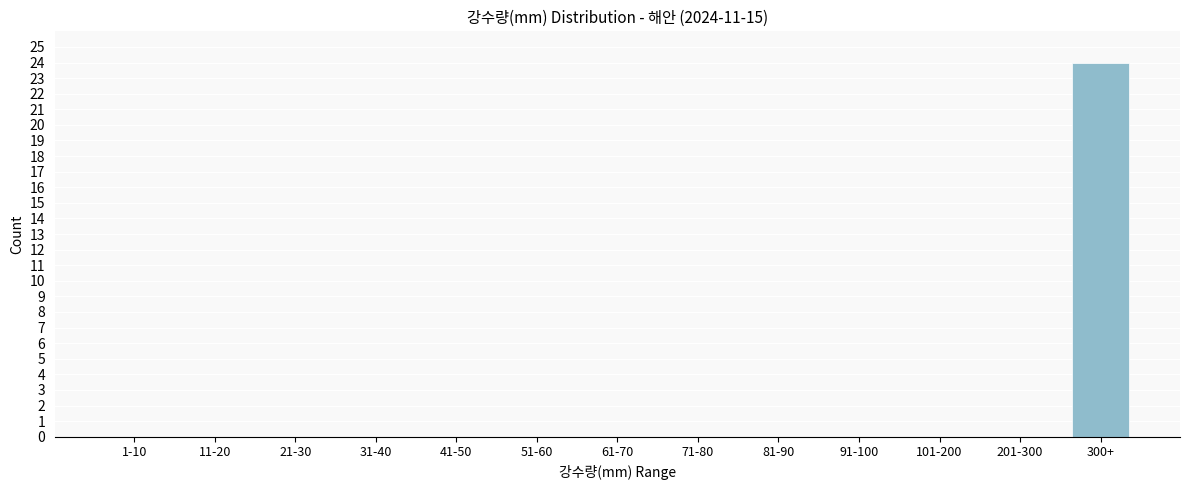

Reading left to right, transcribe all the data shown in this chart.

1-10=0	11-20=0	21-30=0	31-40=0	41-50=0	51-60=0	61-70=0	71-80=0	81-90=0	91-100=0	101-200=0	201-300=0	300+=24